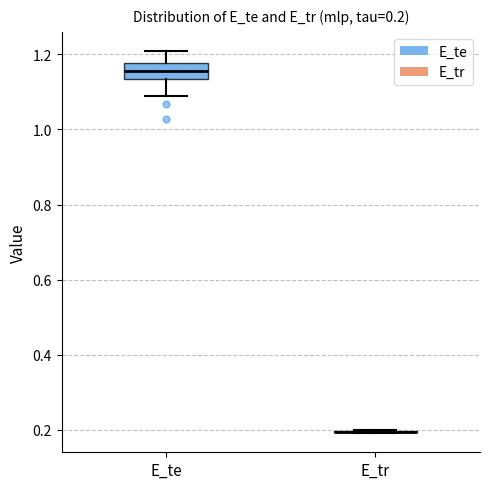

Comparing the boxes themselves (not the whiskers), which one is the tallest?

E_te